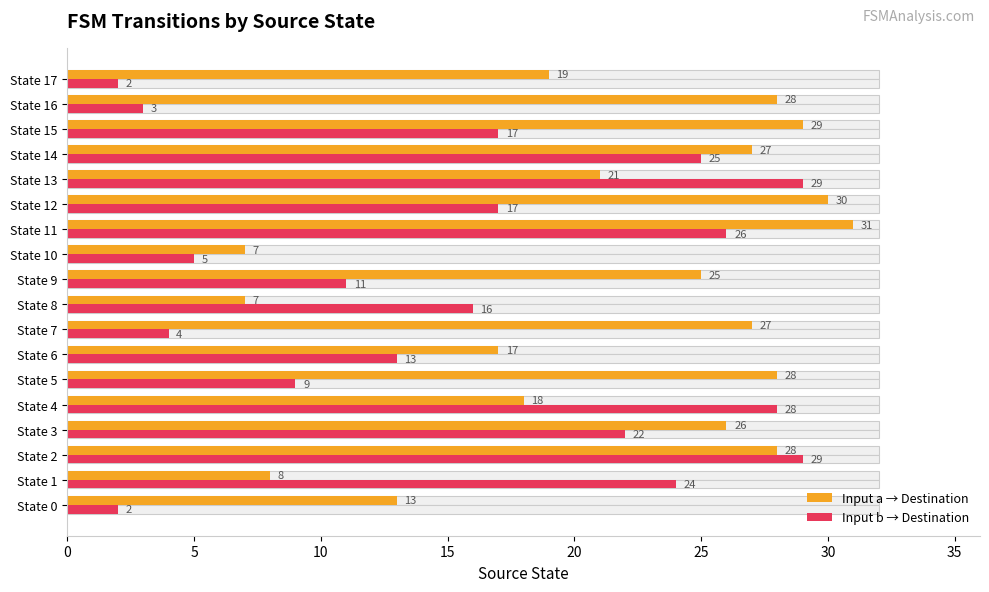

How many bars are there in each group?

2